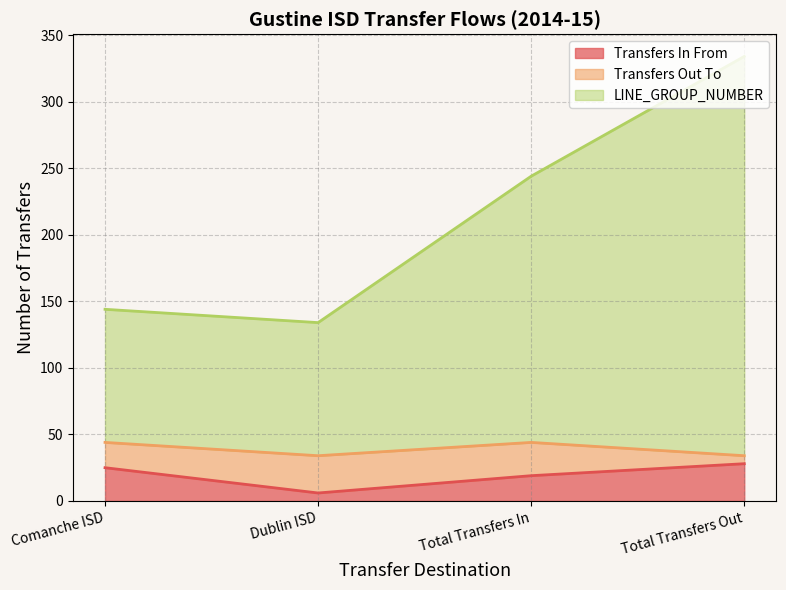

What is the sum of the Transfers In From values at Dublin ISD and Comanche ISD?

31